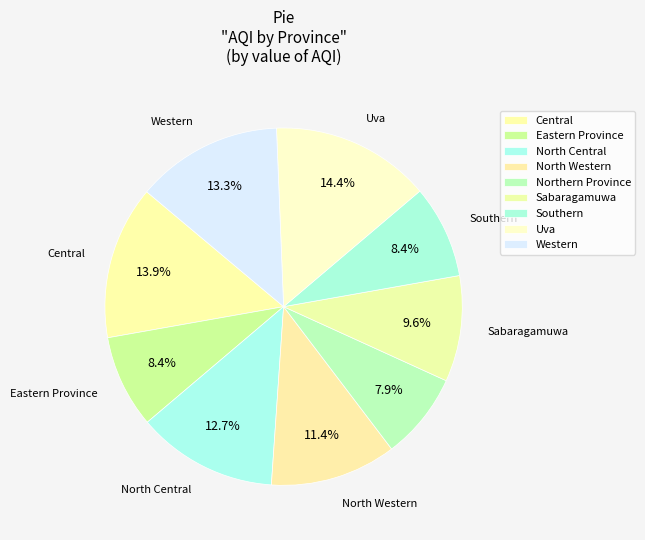

Does Uva account for over 50% of the chart?

No